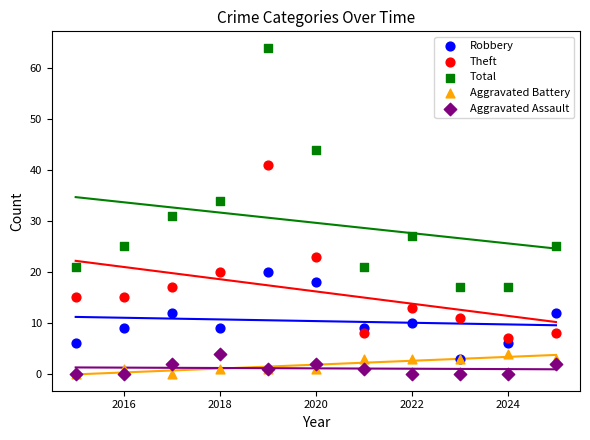

Across all series, what Y value is closest to 32?

31